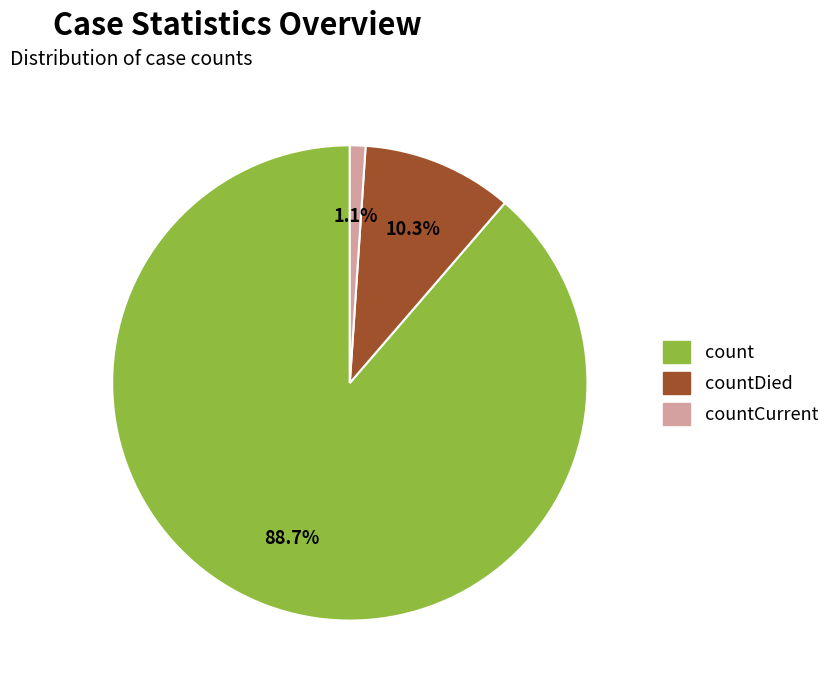

Is there a majority slice in this chart?

Yes